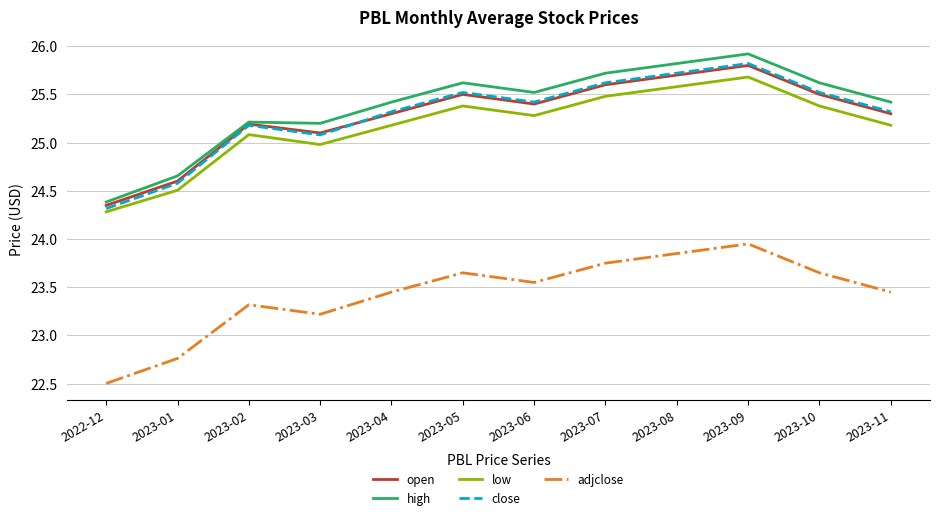

True or false: low has more than 0 points higher than both neighbors.

True